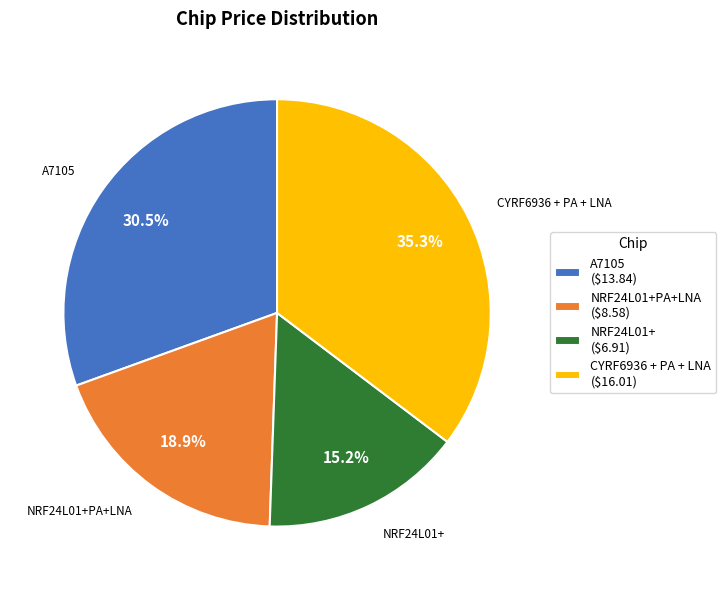

Which slice is the largest?

CYRF6936 + PA + LNA ($16.01)